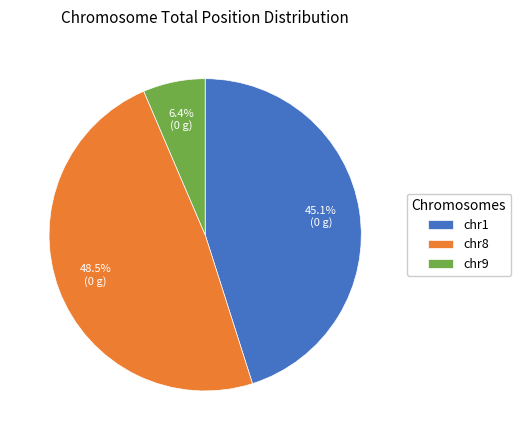

How many segments does this pie chart have?

3